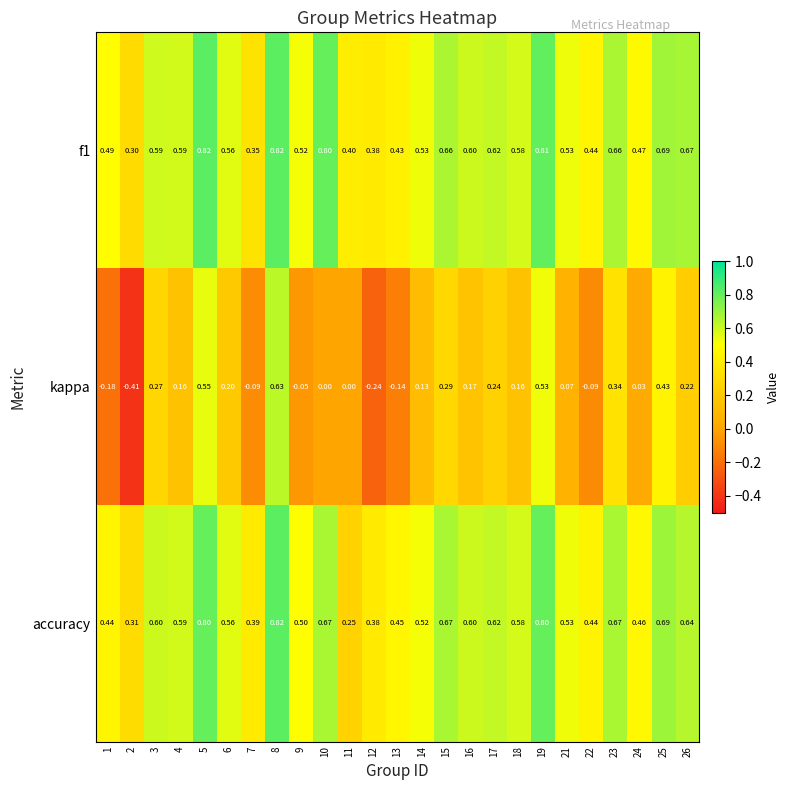

Which series changed the most between 4 and 7?

kappa